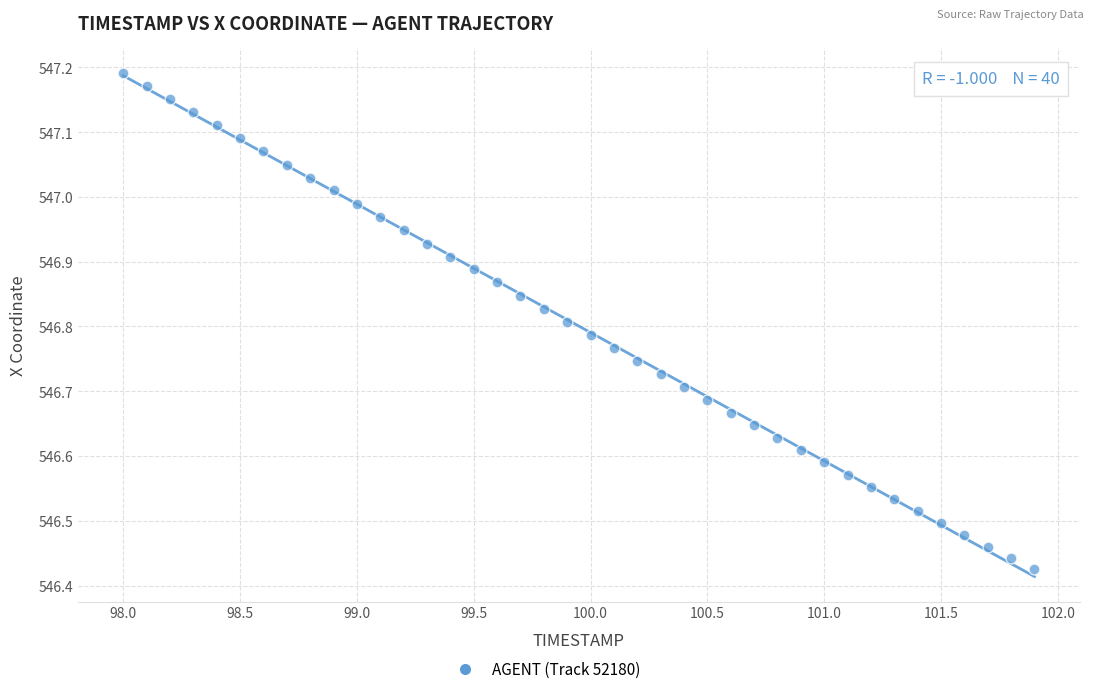

What is the range of X values (max minus min)?

3.9